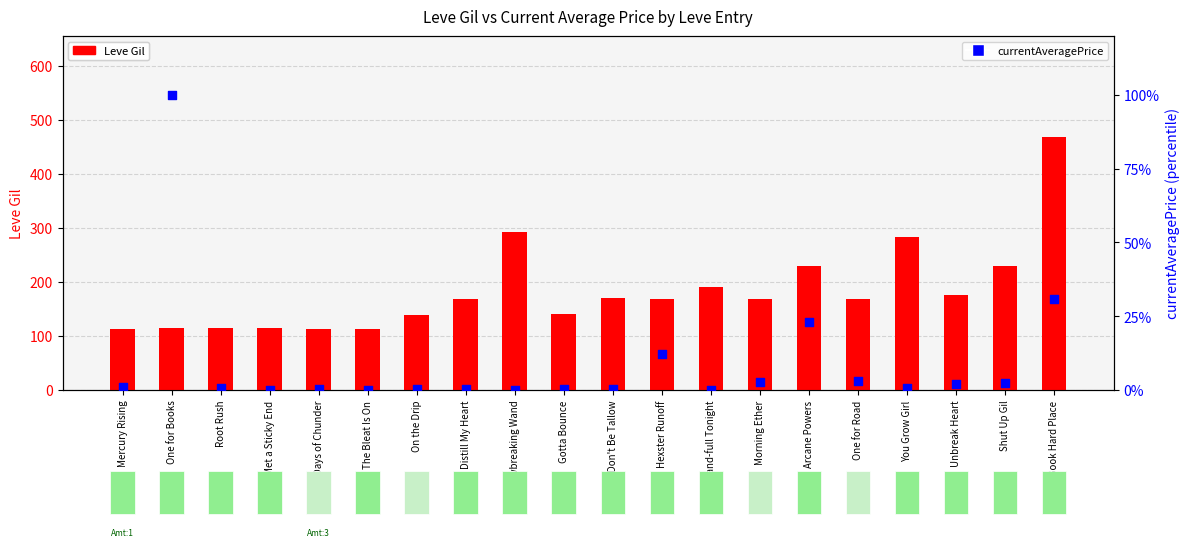

Is the value of Leve Gil at Hexster Runoff greater than the value of currentAveragePrice at One for Road?

Yes